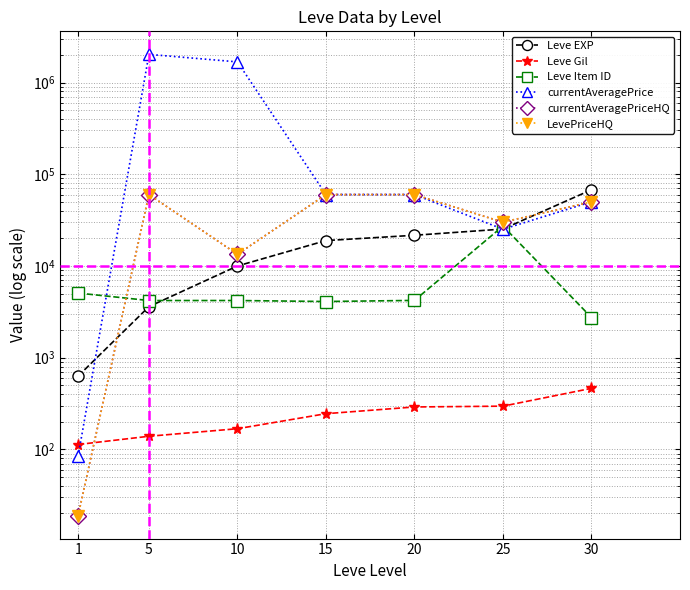

Which category has the highest value in the Leve Item ID series?

25